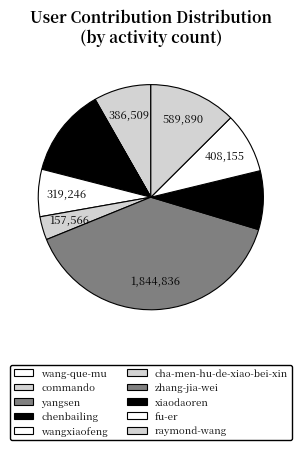

Which slice is the smallest?

wang-que-mu